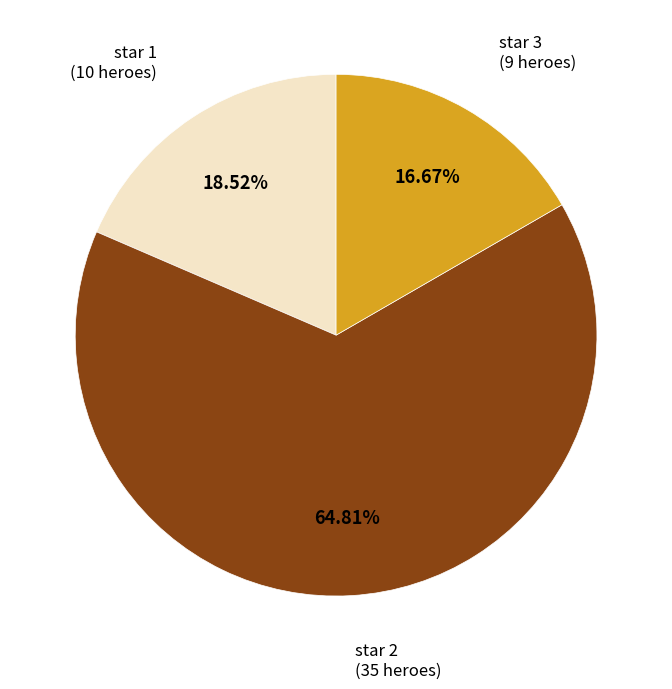

Is there any slice that represents more than half of the pie?

Yes